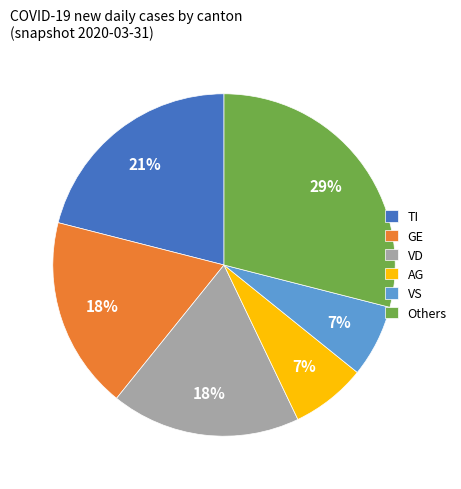

To the nearest percent, what portion does AG represent?

7%